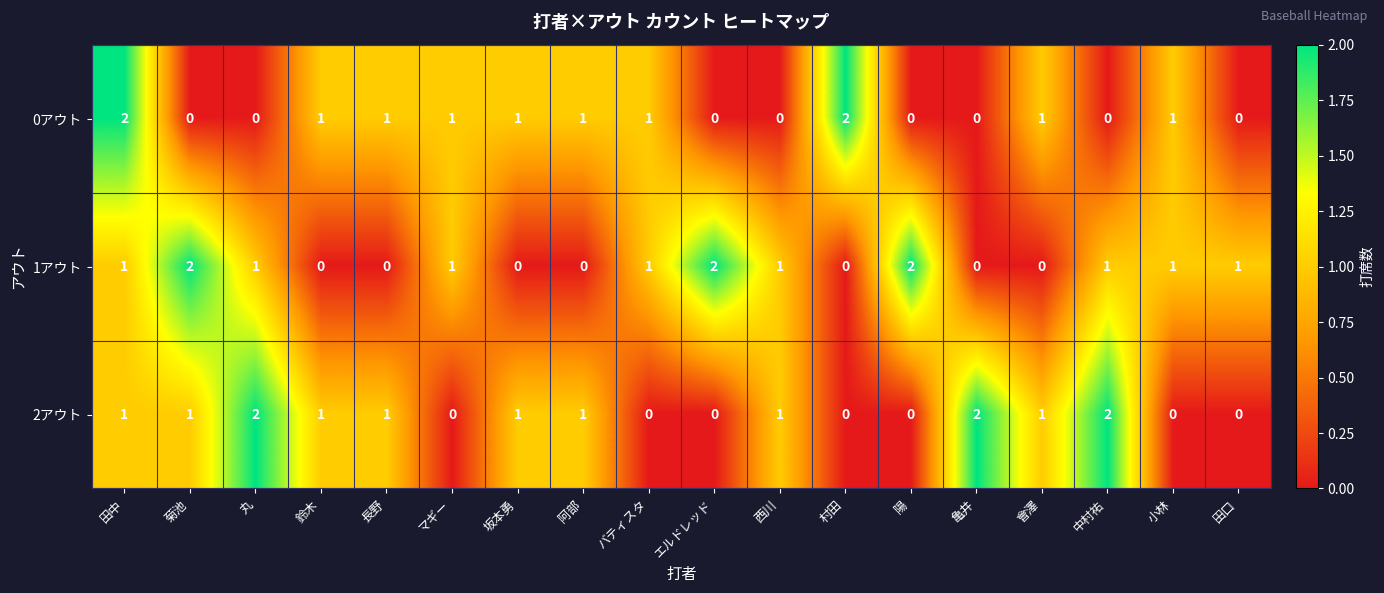

Which series changed the most between エルドレッド and 田口?

1アウト